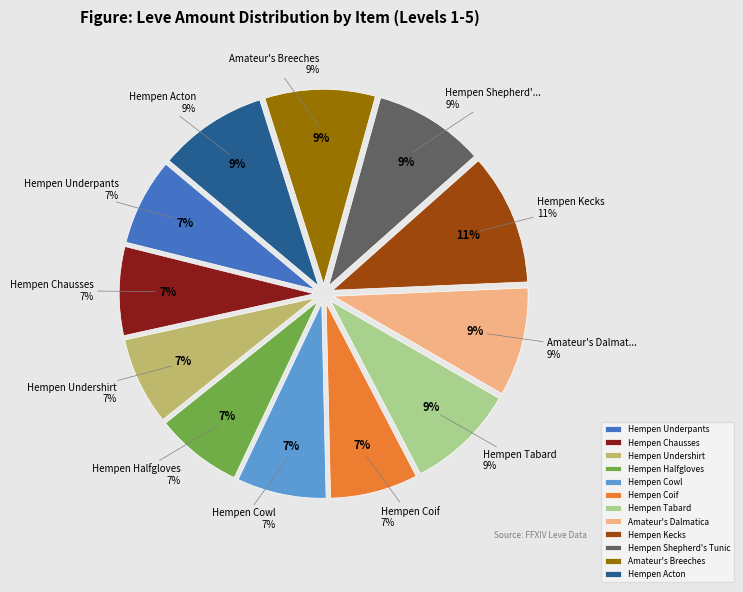

To the nearest percent, what is the combined percentage of Hempen Coif and Hempen Undershirt?

14%